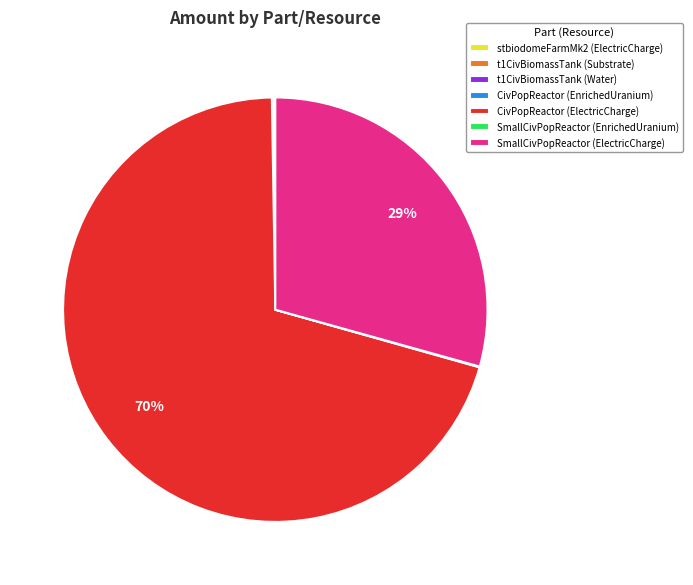

True or false: SmallCivPopReactor (ElectricCharge) accounts for 29% of the total.

True